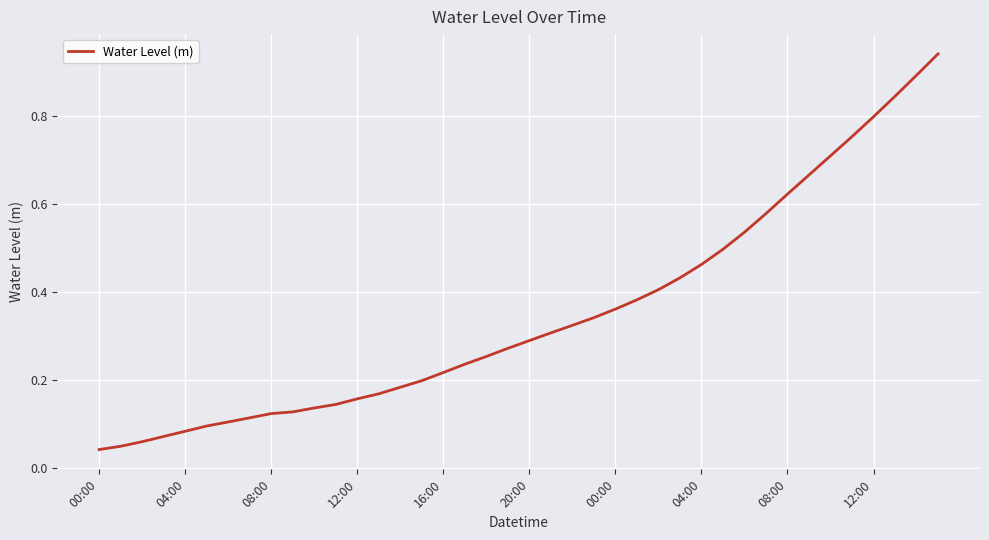

List the labels in order of value, largest first.

39, 38, 37, 36, 35, 34, 33, 32, 31, 30, 29, 28, 27, 26, 25, 24, 23, 22, 21, 20, 19, 18, 17, 16, 15, 14, 13, 12, 11, 10, 12:00, 08:00, 04:00, 00:00, 20:00, 16:00, 12:00, 08:00, 04:00, 00:00